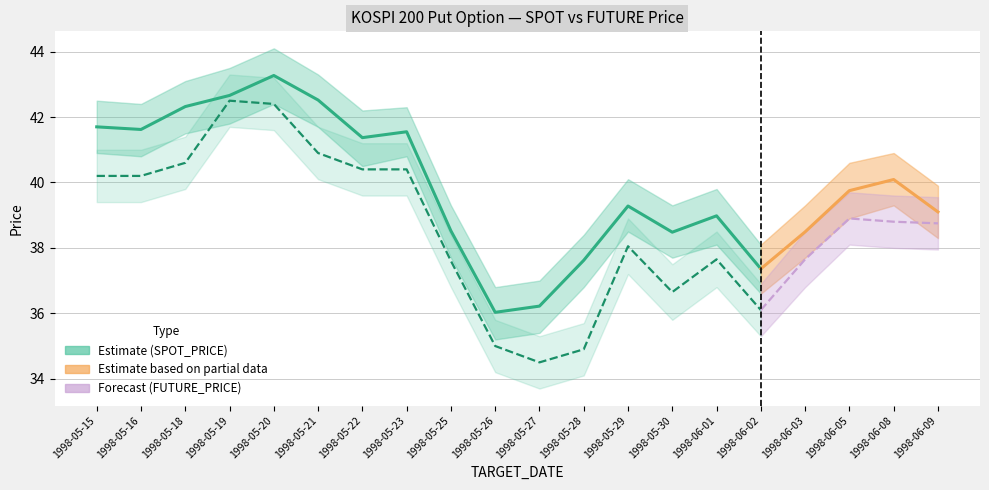

What is the minimum value shown in the chart?

34.5